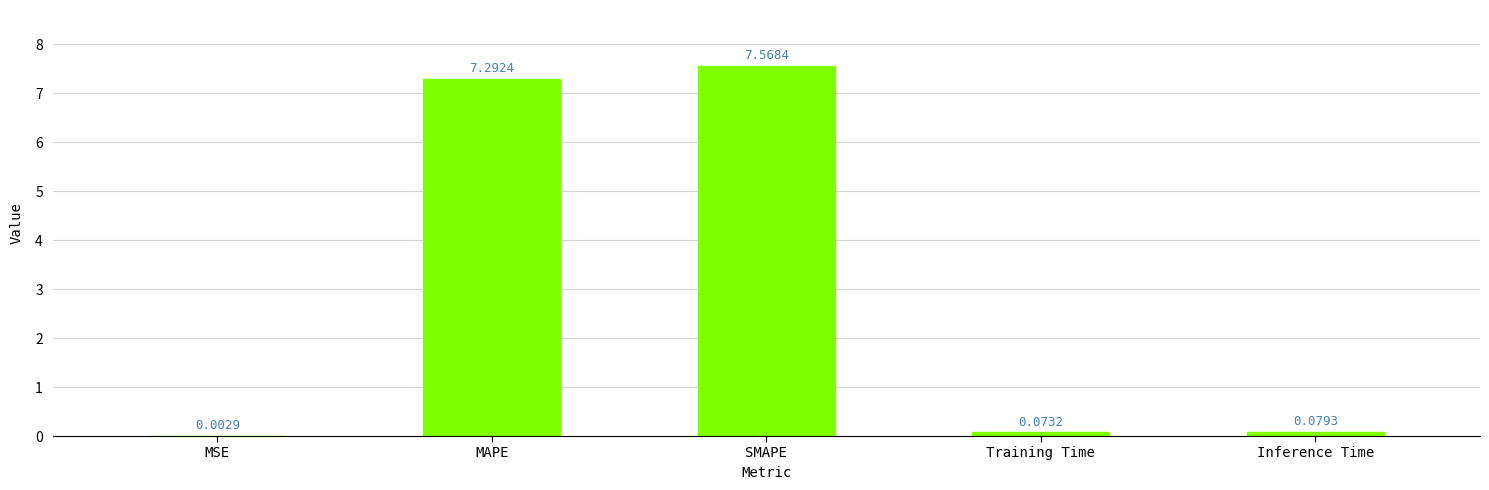

At which category does the chart reach its peak across all series?

SMAPE